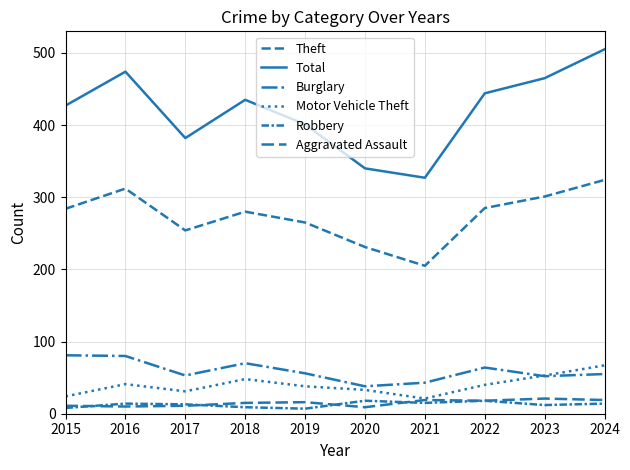

How many distinct data groups are displayed?

6